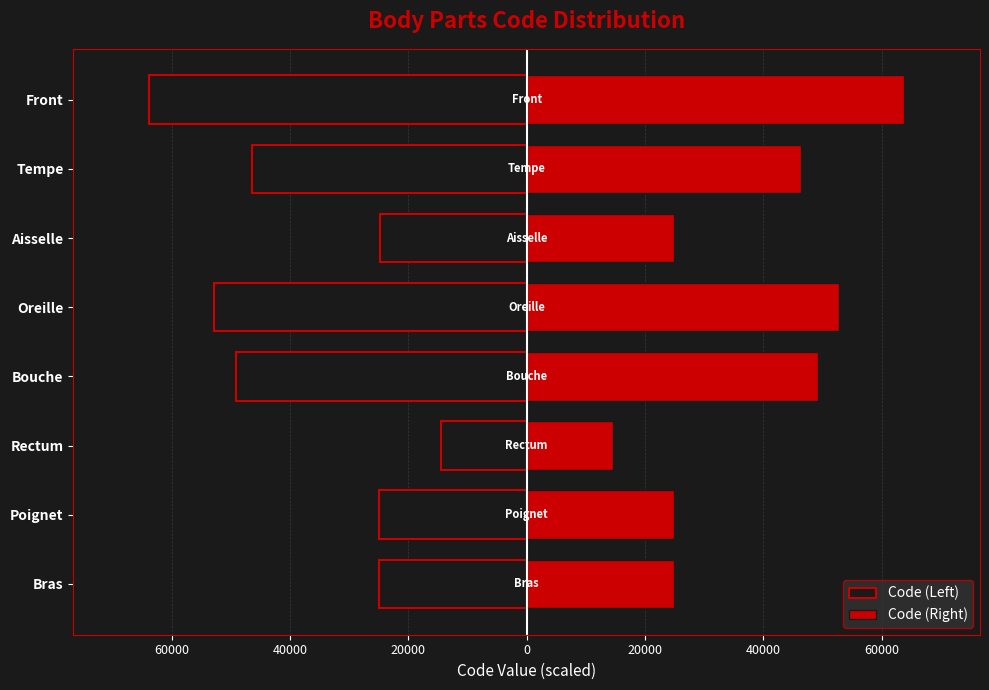

What are all the series names shown in the legend?

Code (Left), Code (Right)